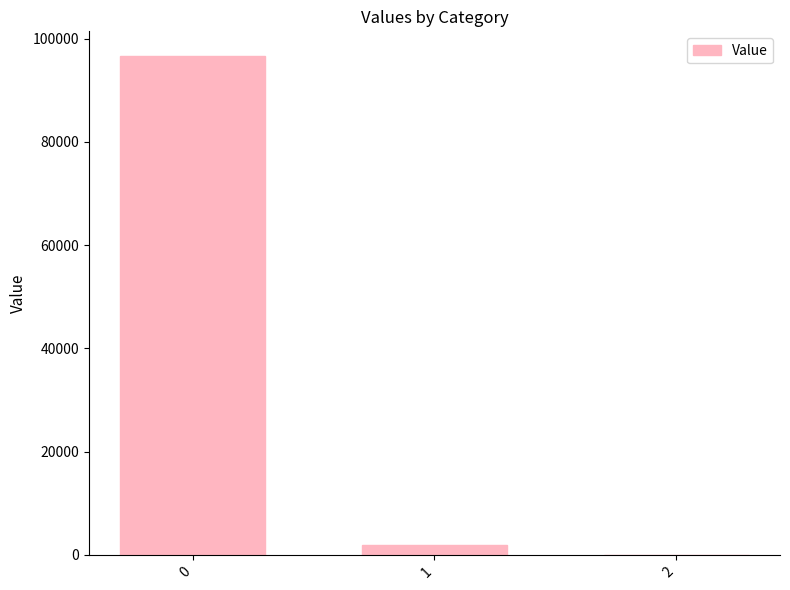

Is it true that the value at 0 is 37736.2?

False